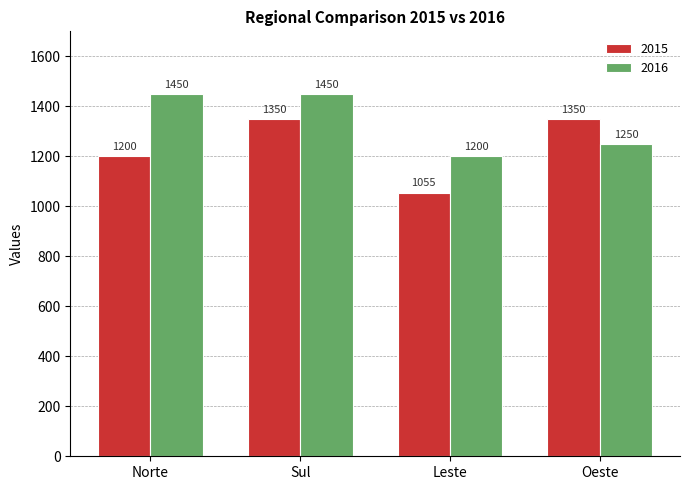

How many bars are there in total?

8